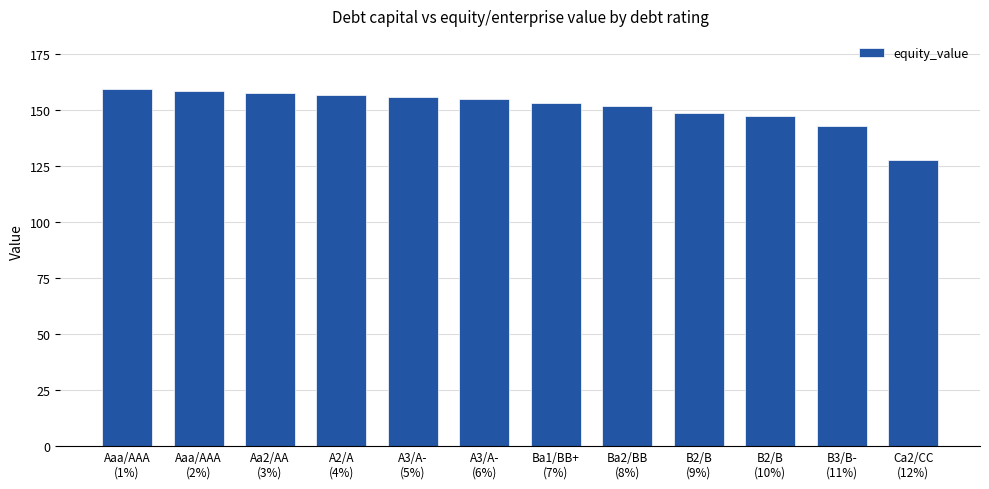

Which has a higher value, B2/B
(9%) or A3/A-
(5%)?

A3/A-
(5%)